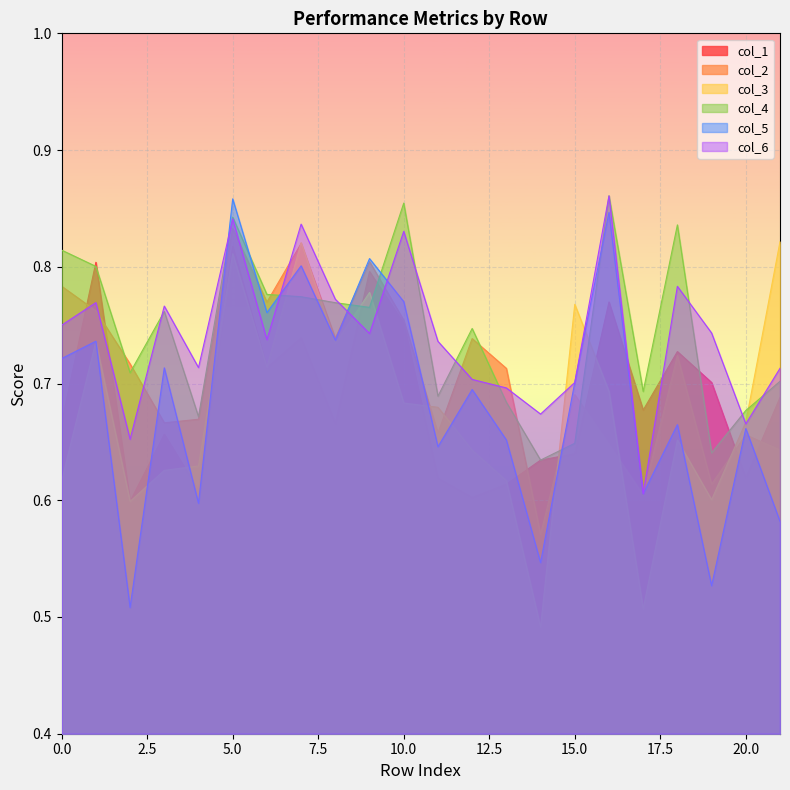

List the labels in order of col_1 value, smallest first.

2, 12, 4, 13, 11, 20, 14, 15, 3, 8, 0, 17, 21, 19, 6, 18, 7, 10, 16, 9, 1, 5